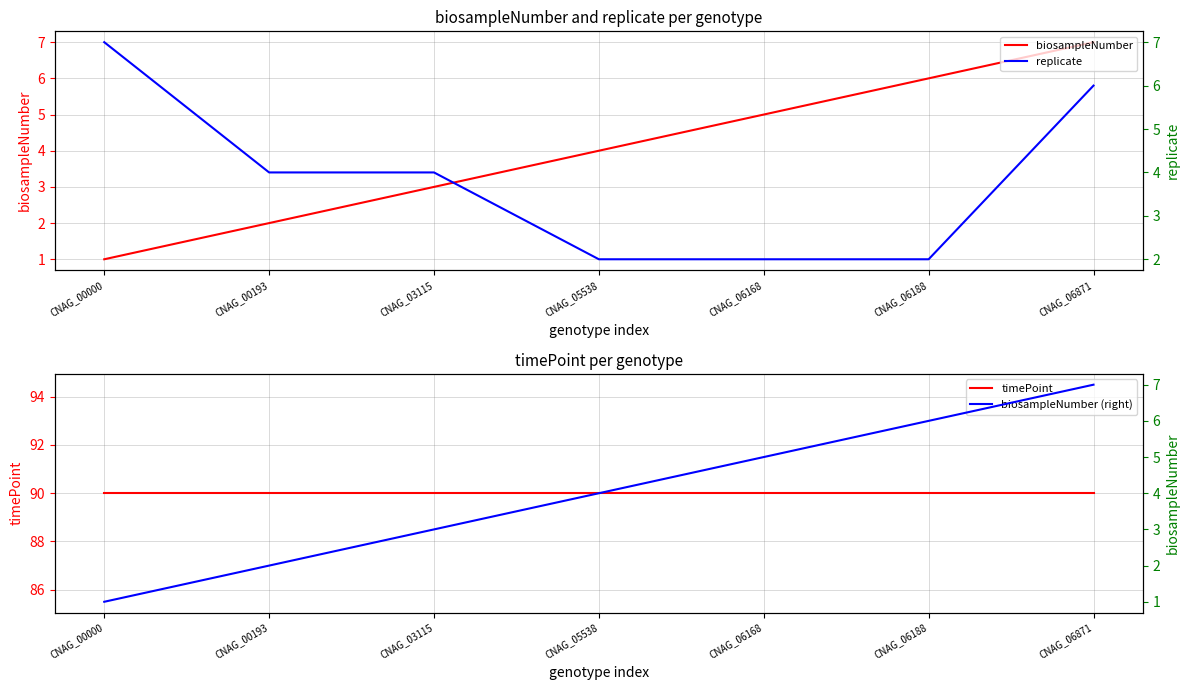

True or false: replicate has a value of 2 at CNAG_06168.

True